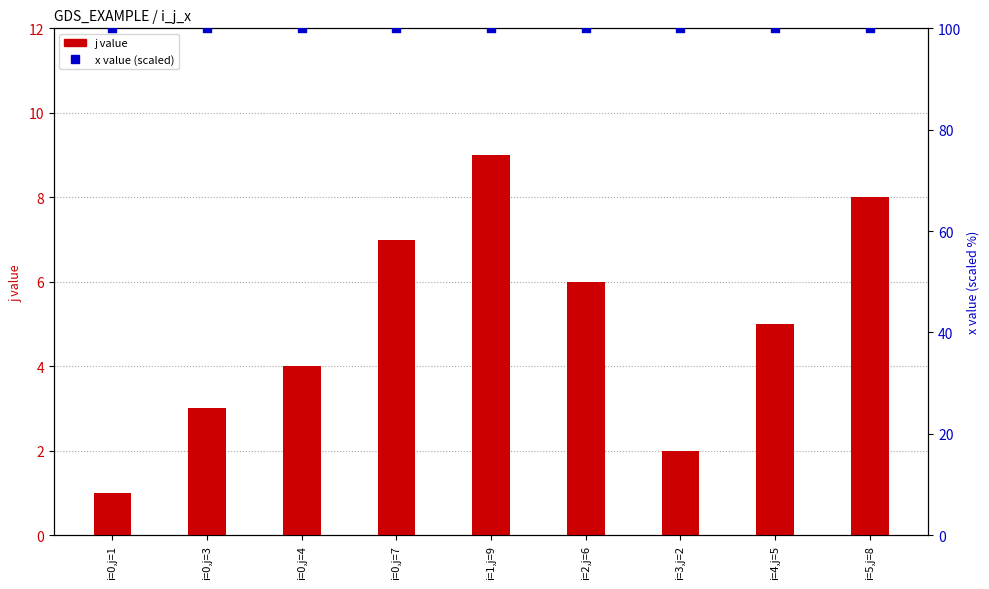

What are all the series names shown in the legend?

j value, x value (scaled)